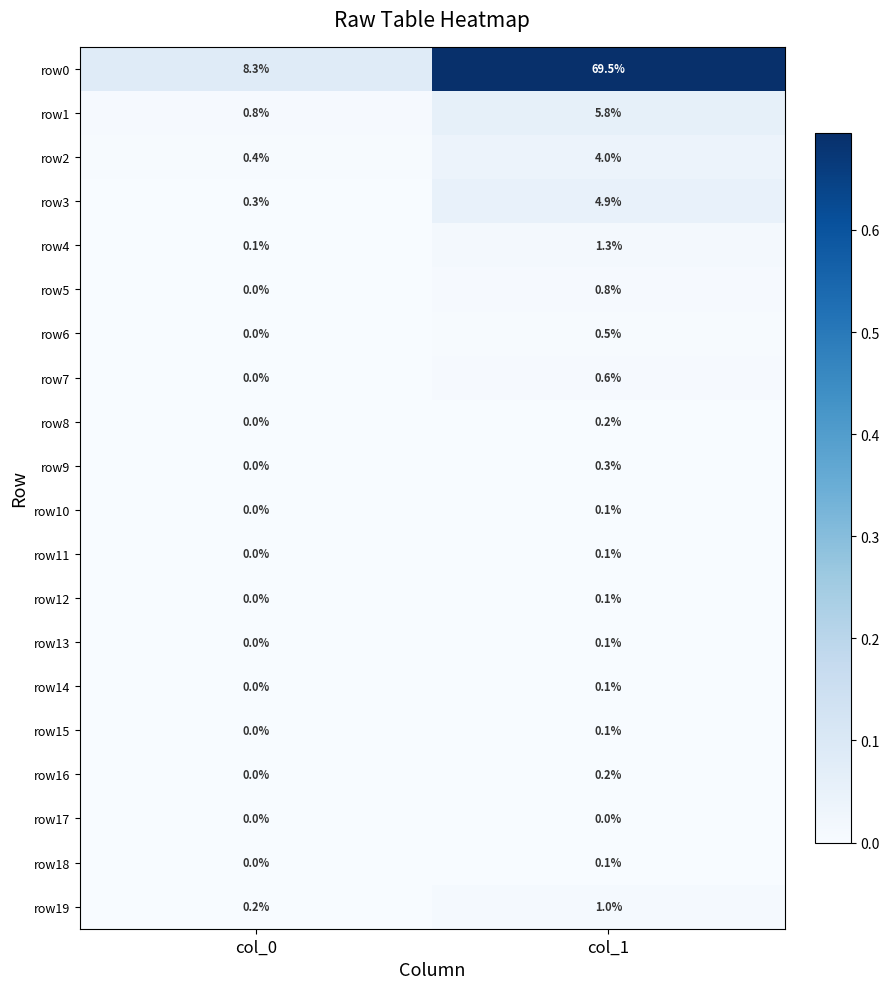

Which category has the highest value across all series?

col_1